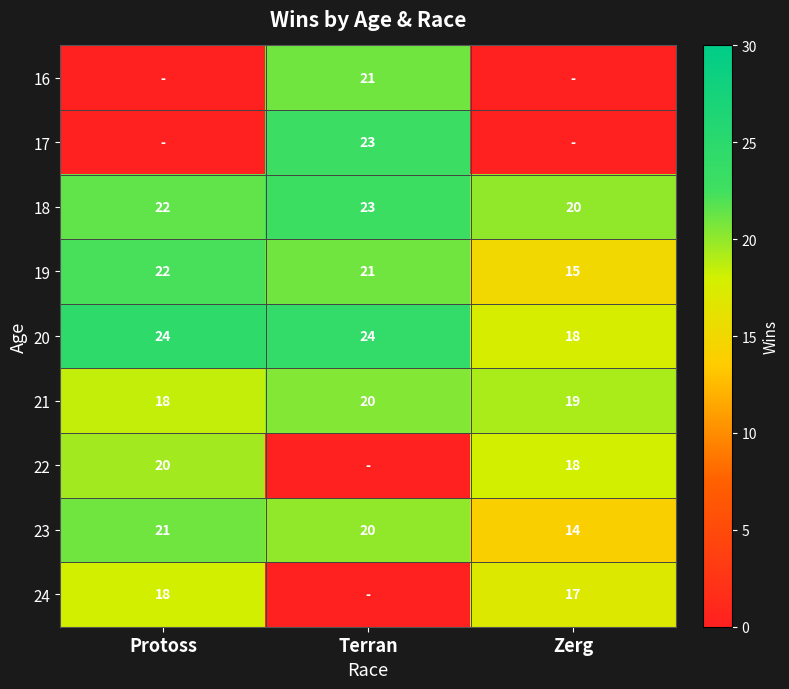

How many 23 values are between 14 and 21?

3